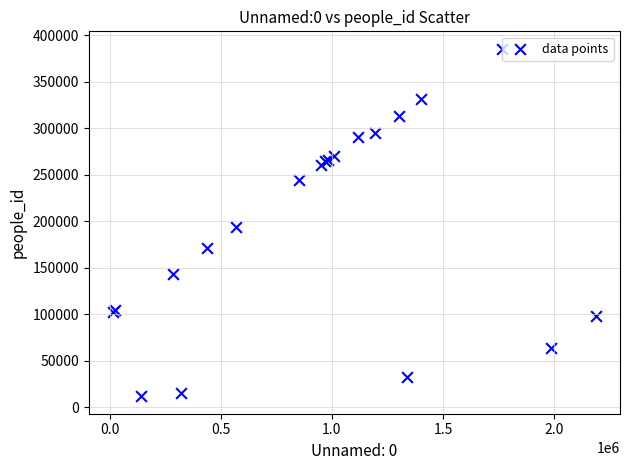

What Y value in the scatter plot is closest to 198648?

194067